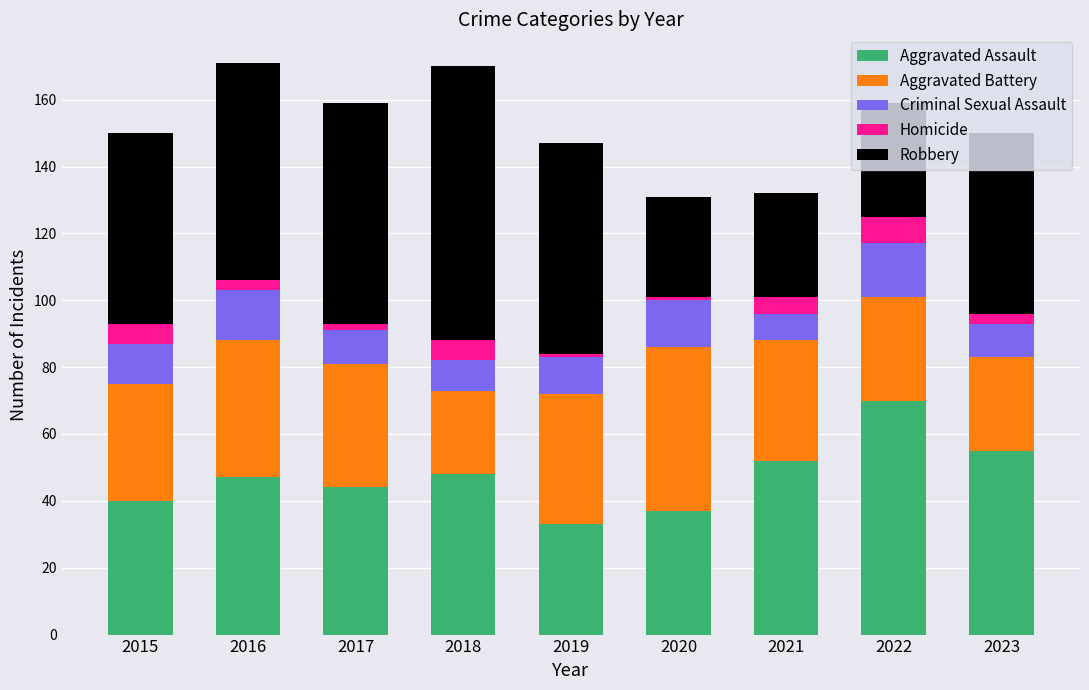

At which label does Aggravated Assault reach its minimum?

2019